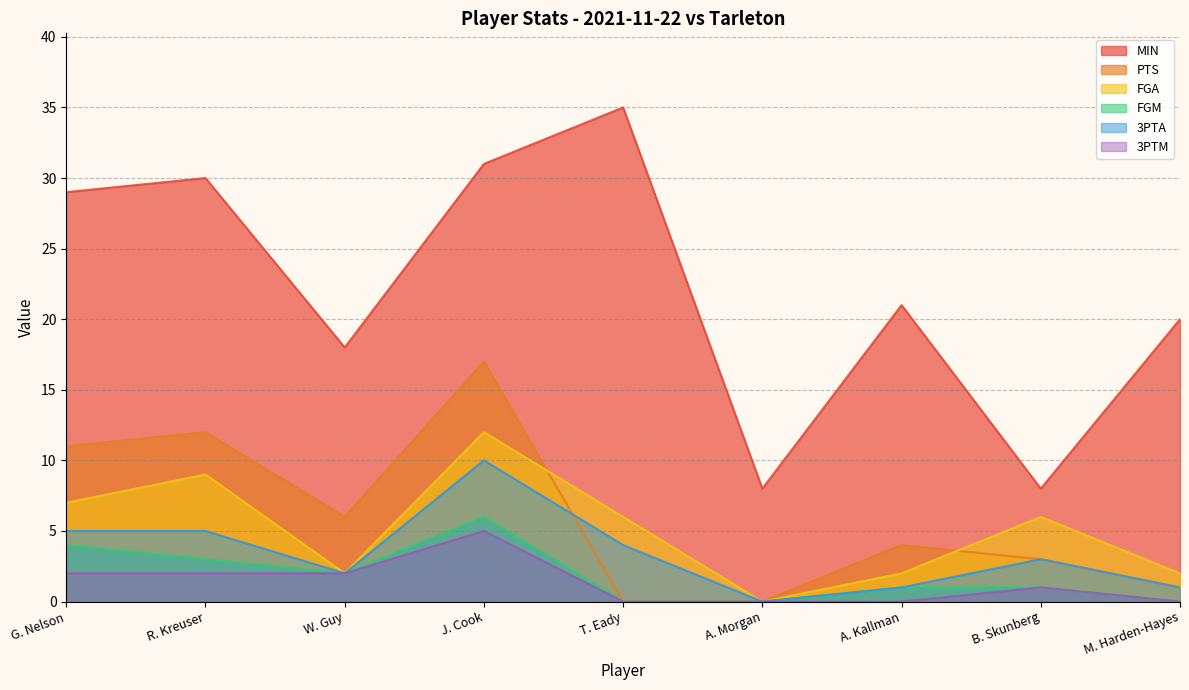

What is the label of the 2nd point from the left?

R. Kreuser